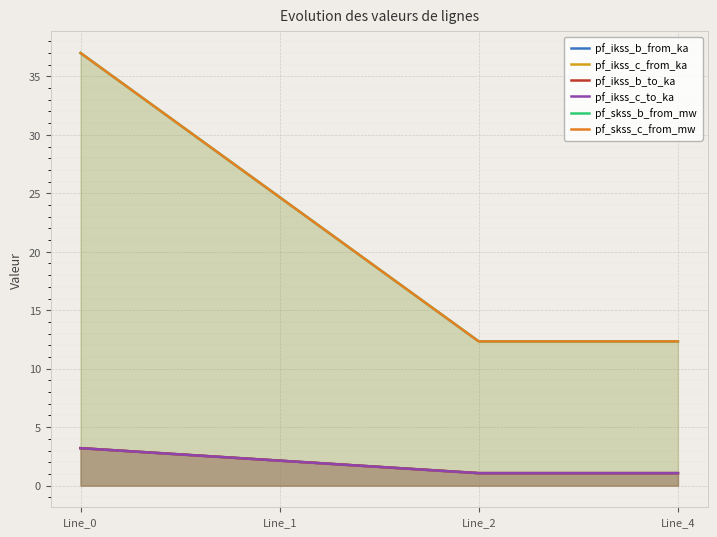

Count the number of categories in the chart.

4